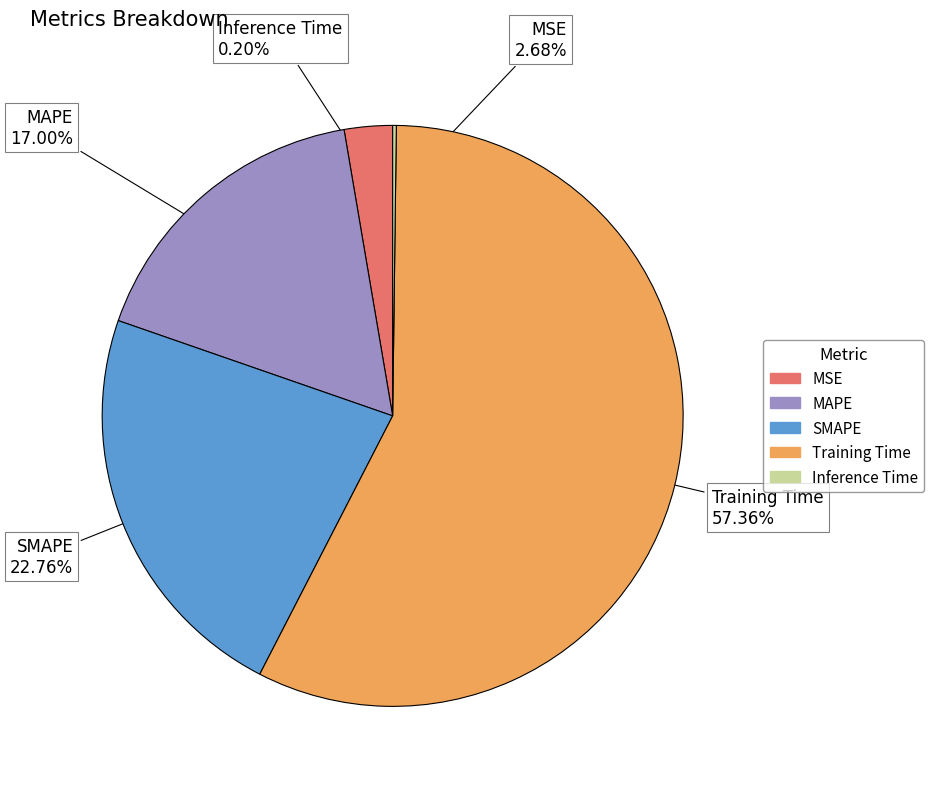

Which has a higher value, Training Time or MAPE?

Training Time